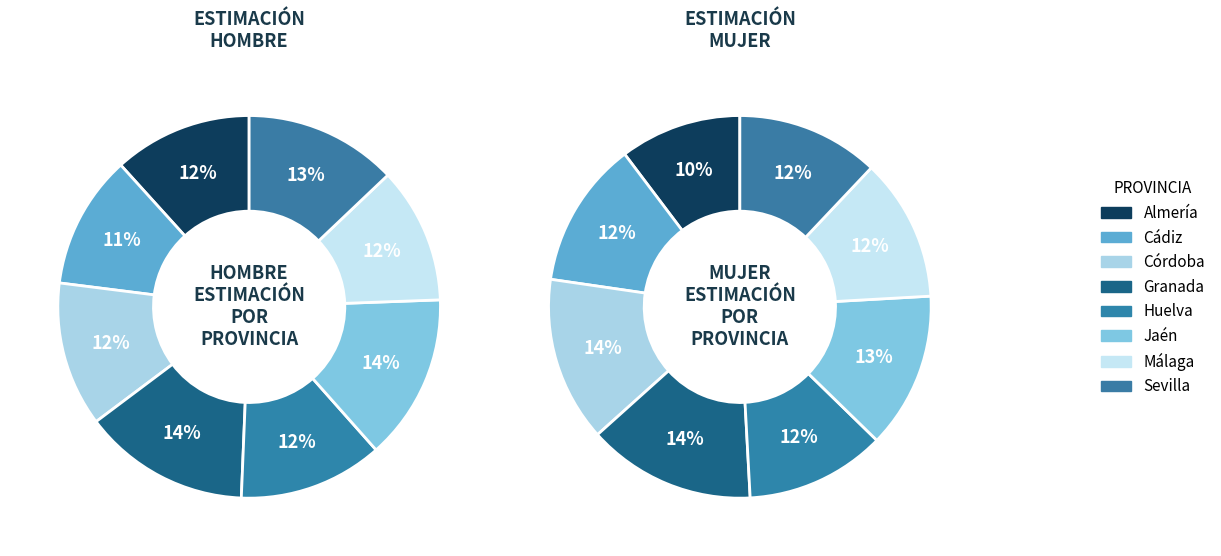

To the nearest percent, what is the combined percentage of Huelva and Almería?

23%